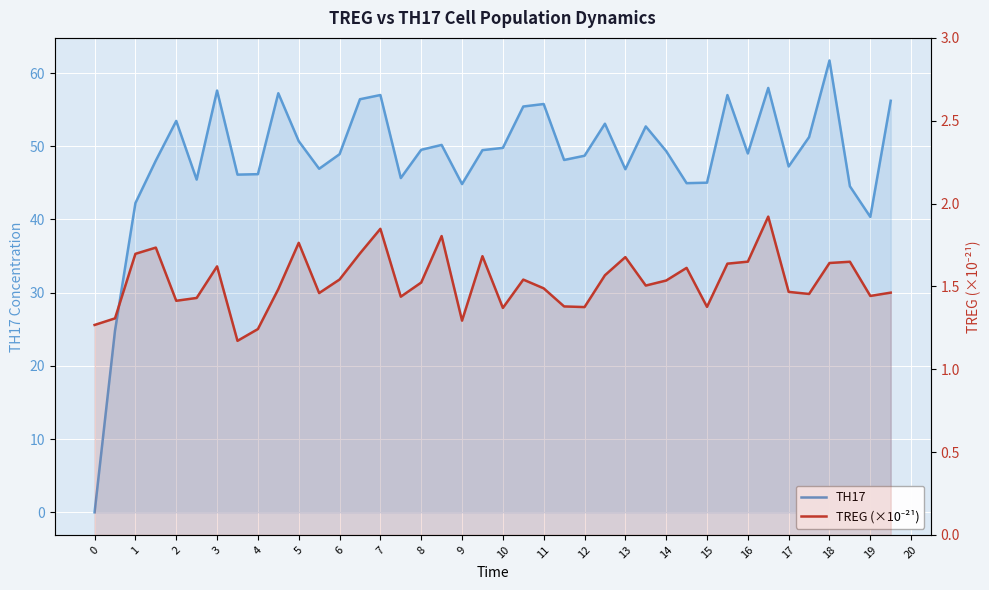

What is the approximate value of TREG (×10⁻²¹) at 19?

1.4